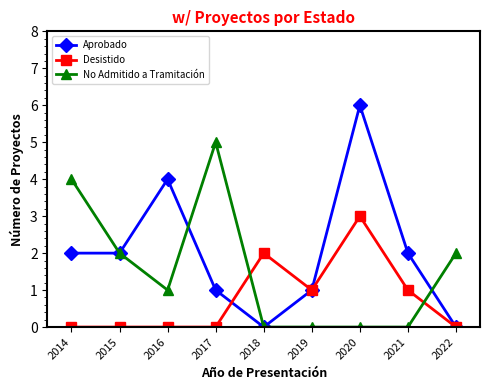

Is it true that Desistido equals 1 at 2019?

True